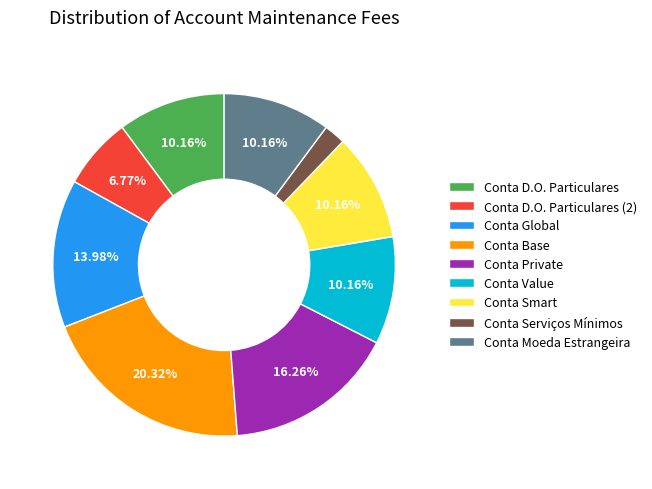

Which category has the smallest portion of the pie?

Conta Serviços Mínimos